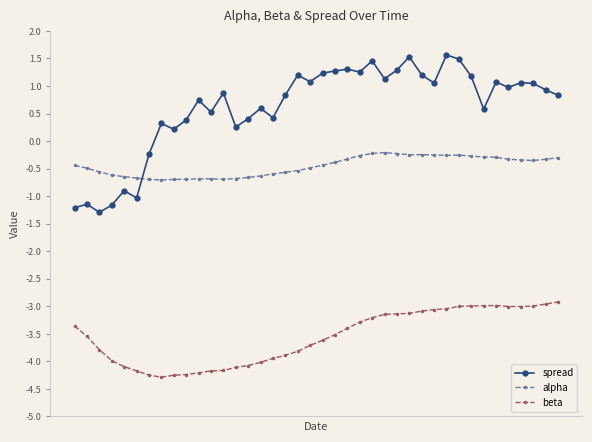

Which series has the largest range (max minus min)?

spread